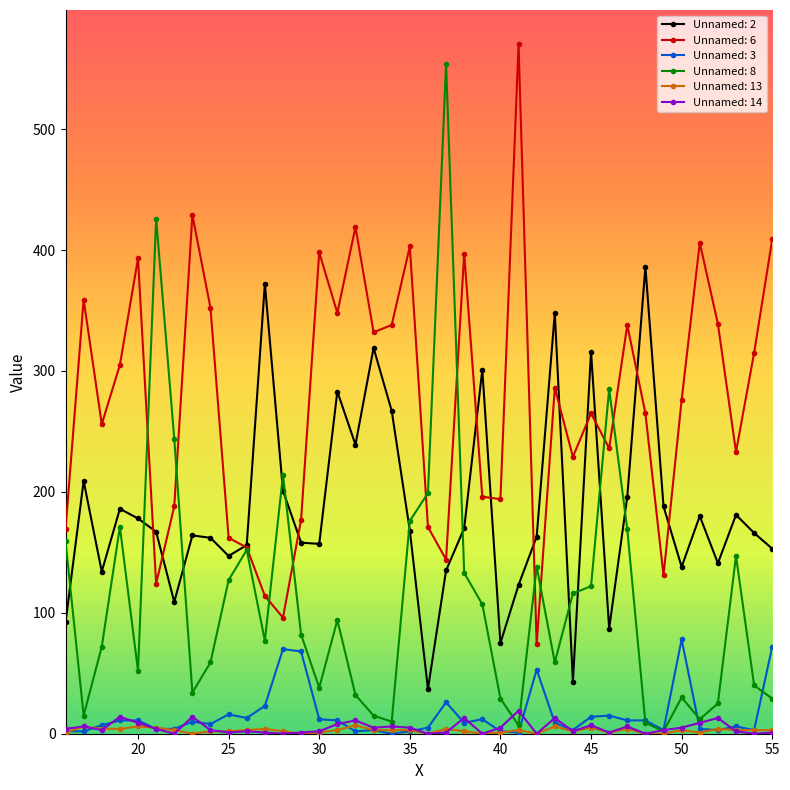

How many data points does each series have?

40